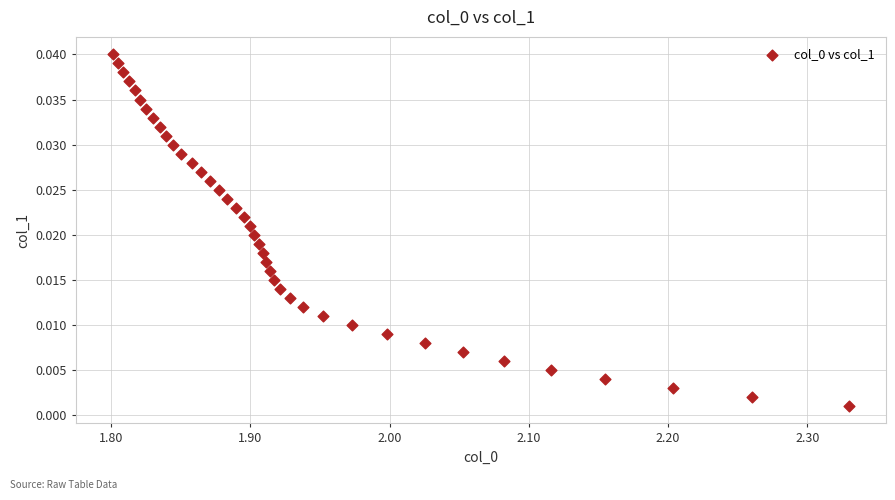

What is the range of X values (max minus min)?

0.5